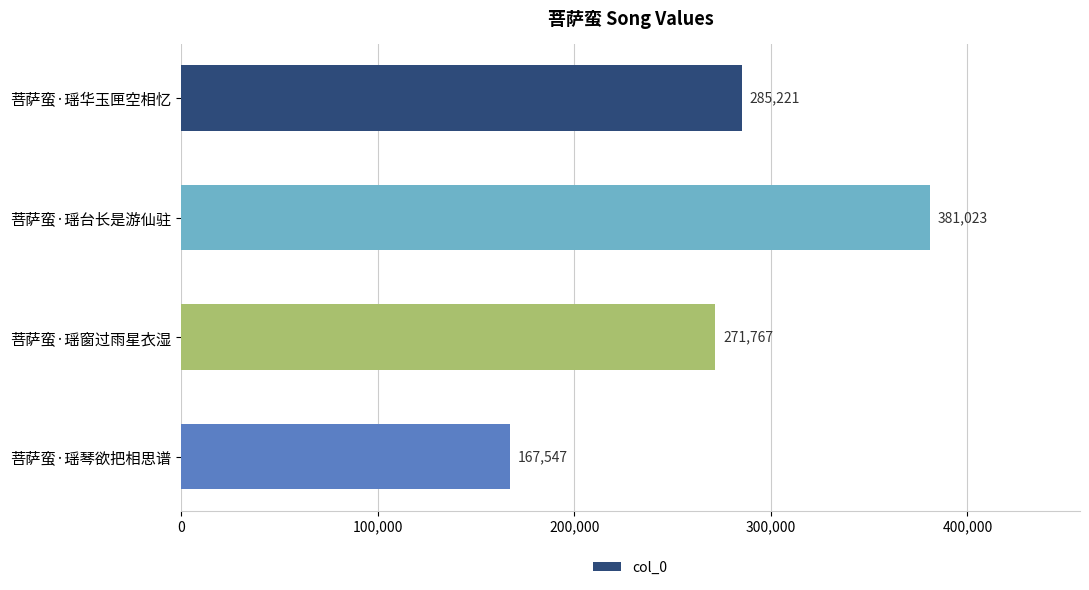

What is the change in value from 菩萨蛮·瑶华玉匣空相忆 to 菩萨蛮·瑶窗过雨星衣湿?

-13454